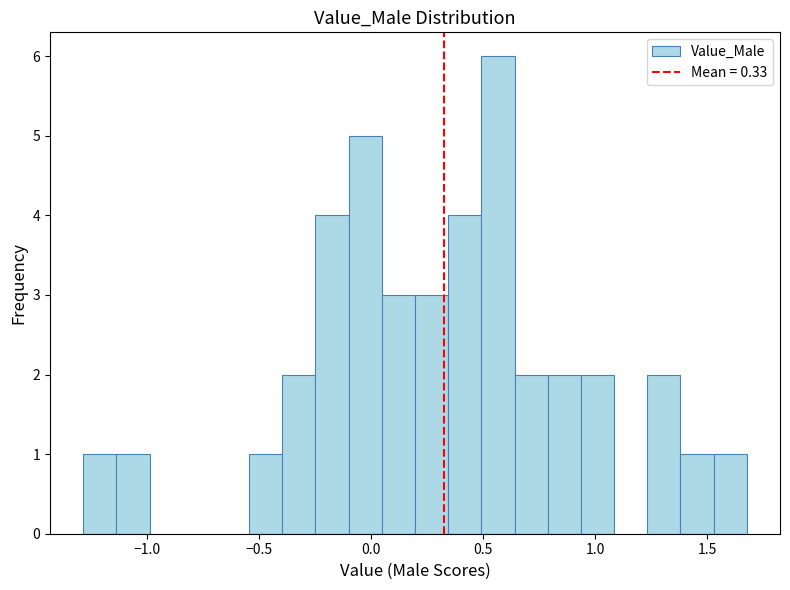

Read against the x-axis, roughly where is the centre of the tallest bar?

0.55